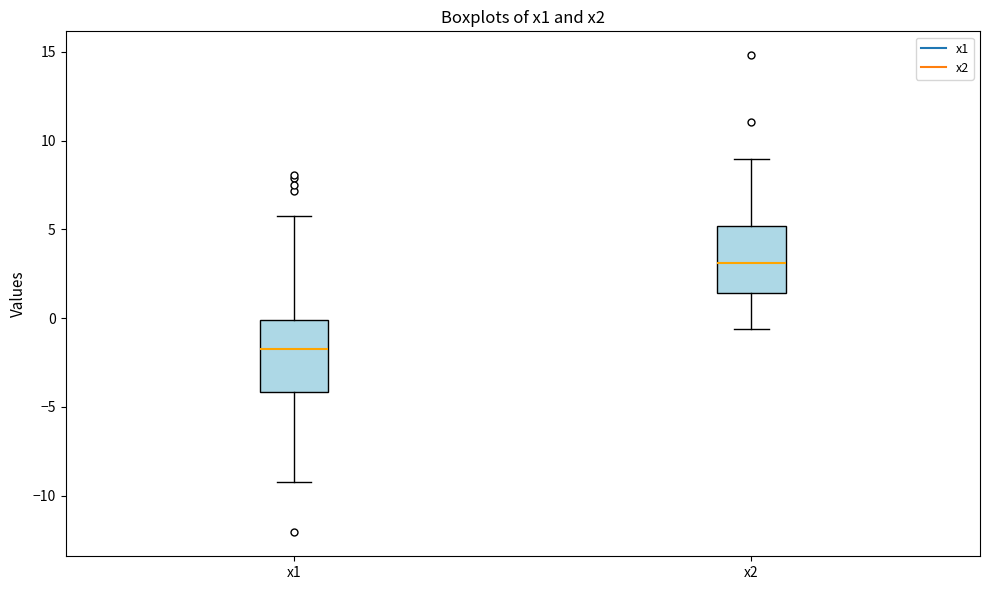

Which box has the lowest median line?

x1